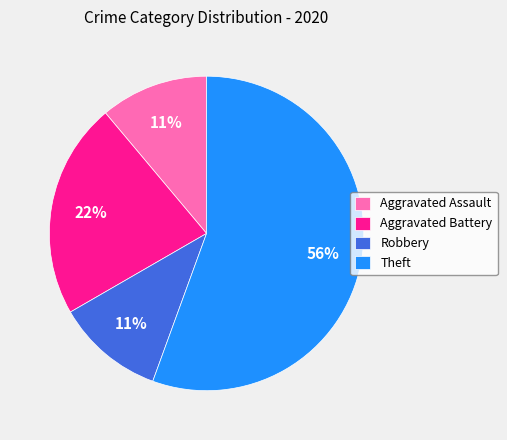

What is the majority slice?

Theft